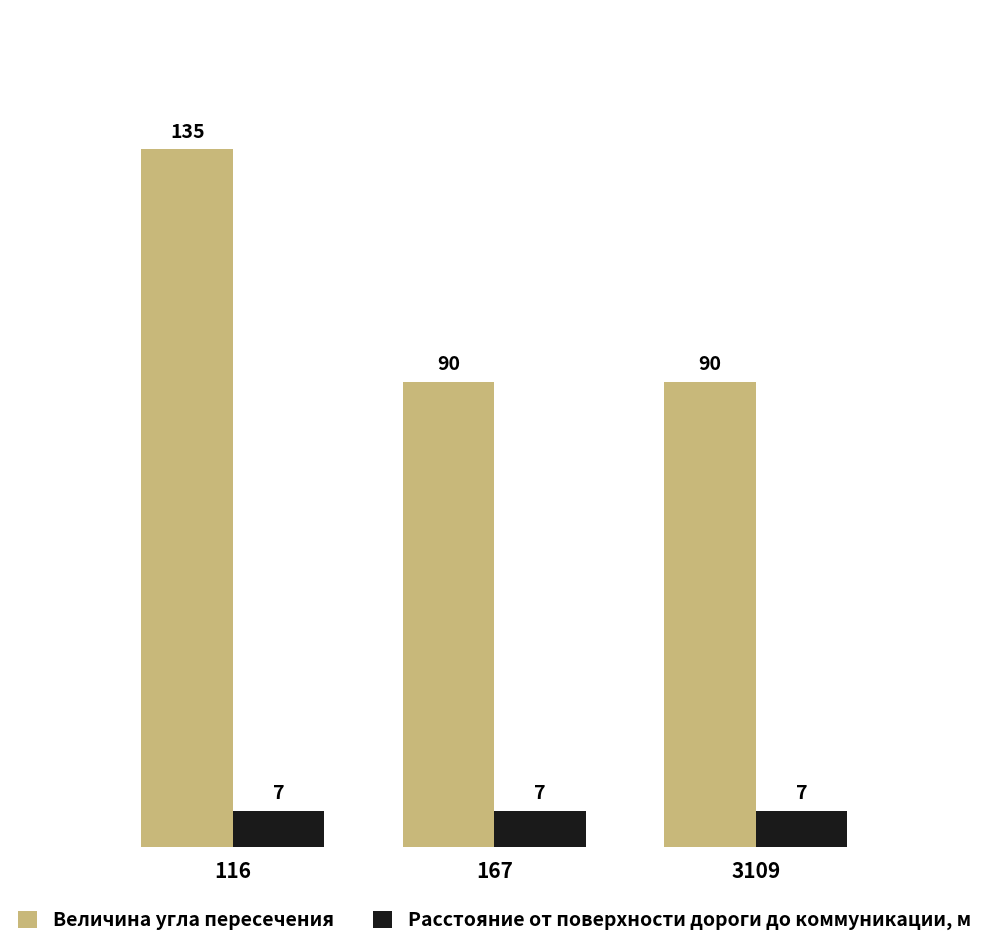

At which category does the chart reach its peak across all series?

116